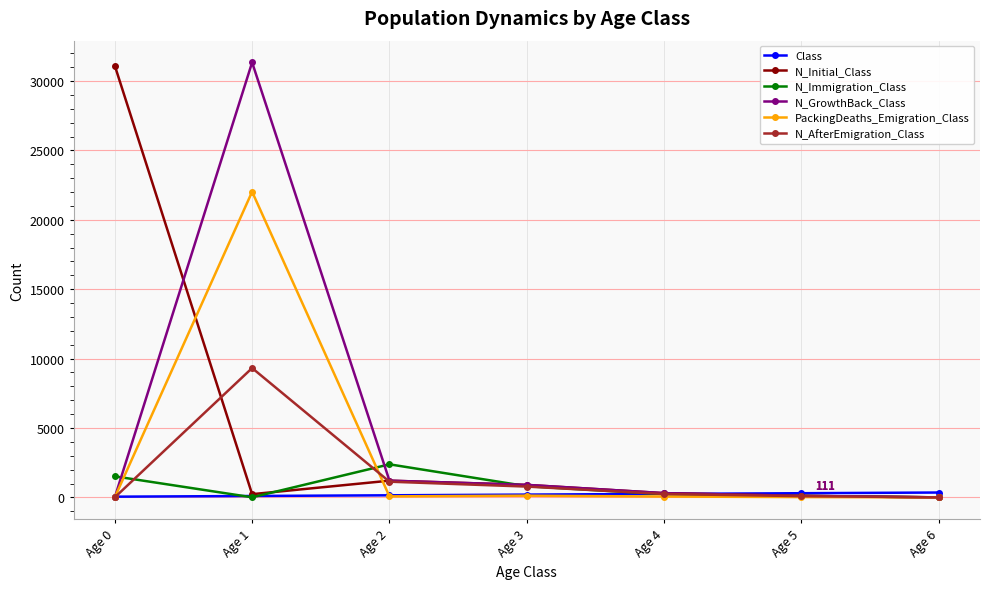

What is the total value across all series at Age 4?

1396